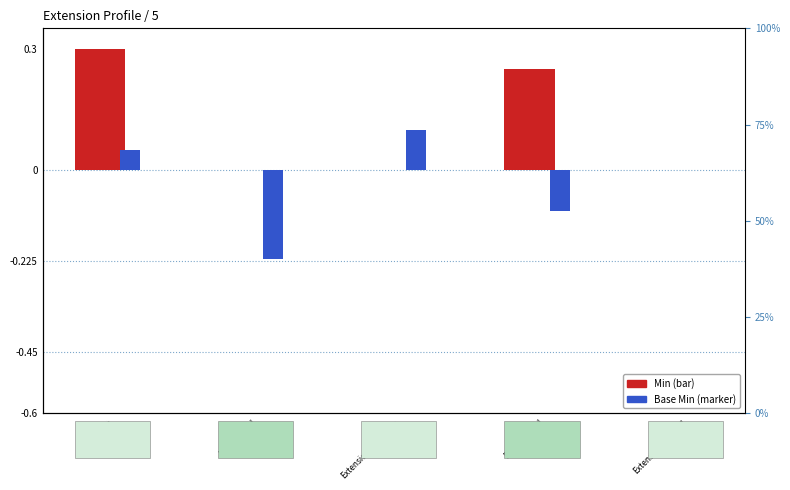

How many groups of bars are there?

5